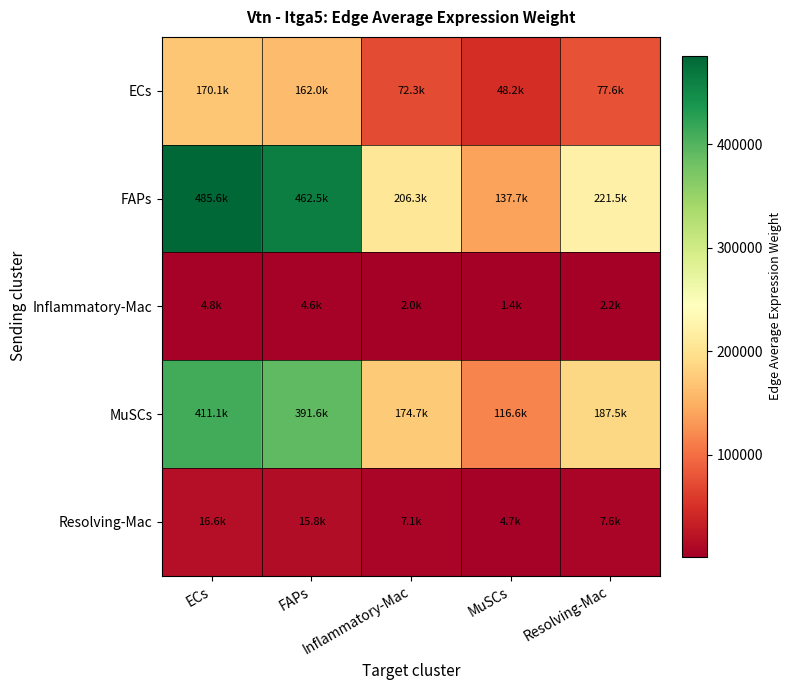

Rank the series by their maximum value, from lowest to highest.

Inflammatory-Mac, Resolving-Mac, ECs, MuSCs, FAPs